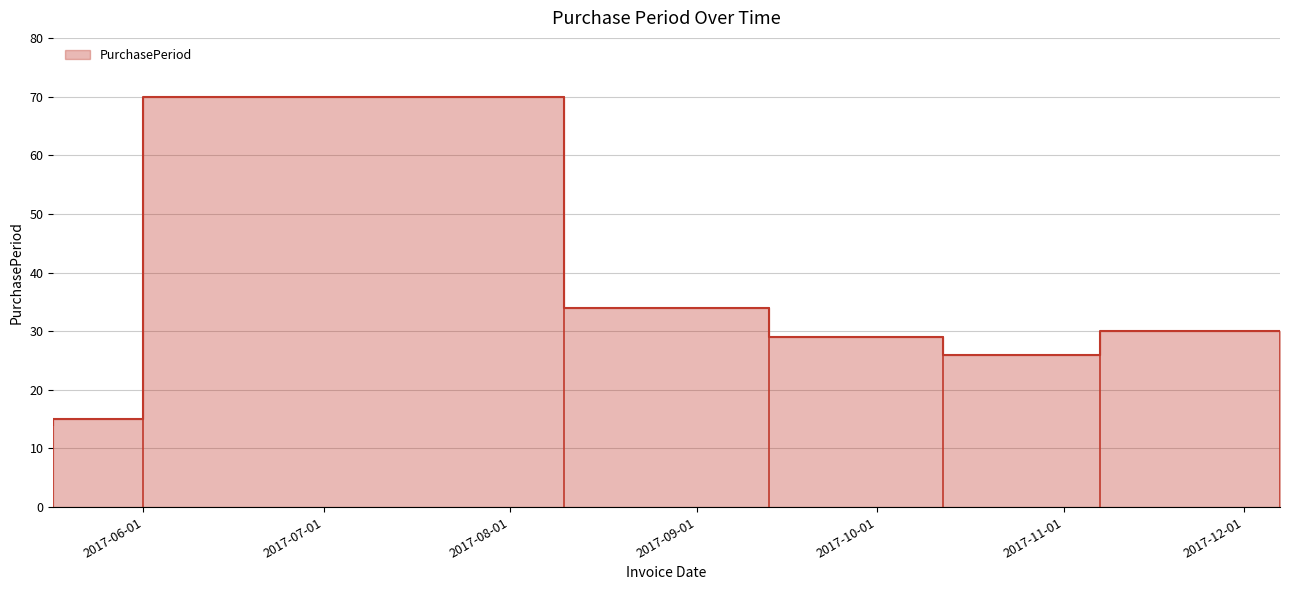

The chart shows a value of 37 at 2017-11-07. True or false?

False